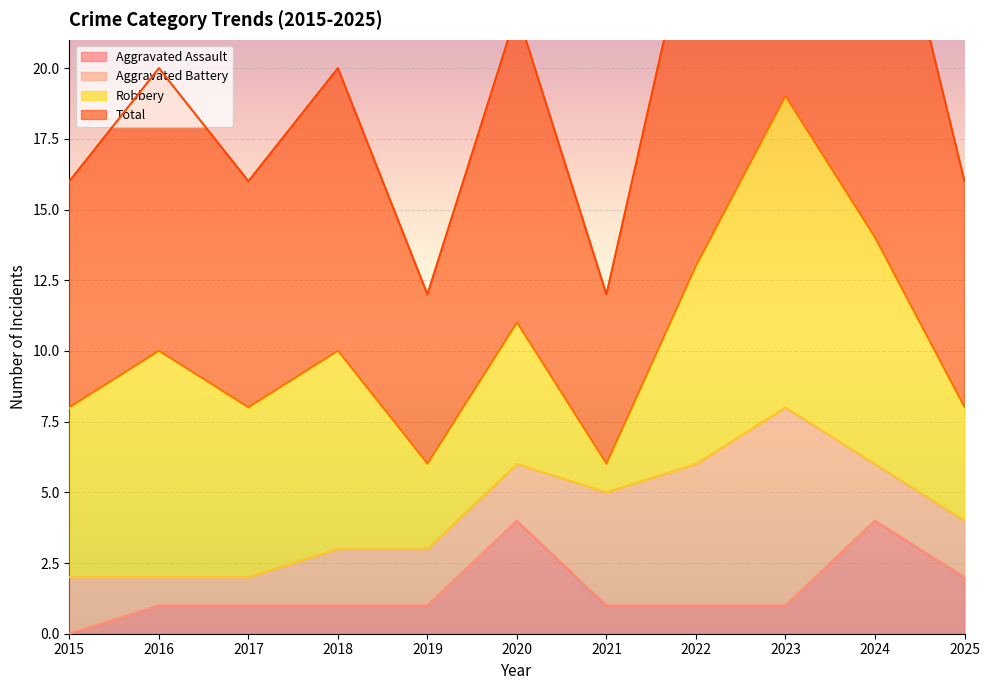

At which label does Aggravated Assault first exceed 1?

2020